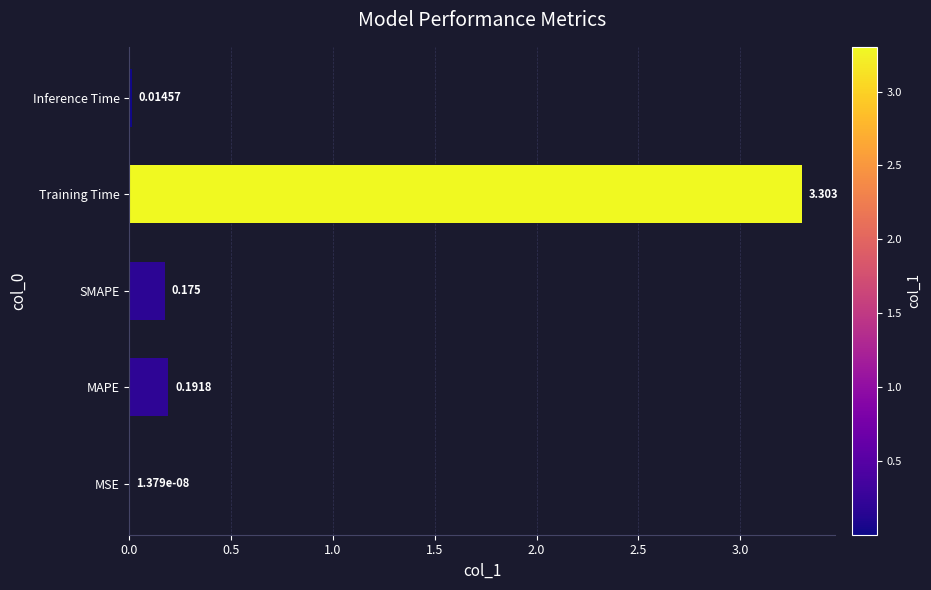

What is the maximum value shown in the chart?

3.3